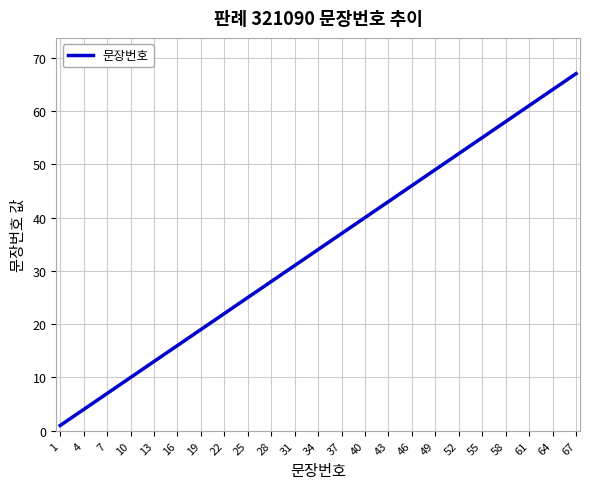

What is the approximate value at 46?

46